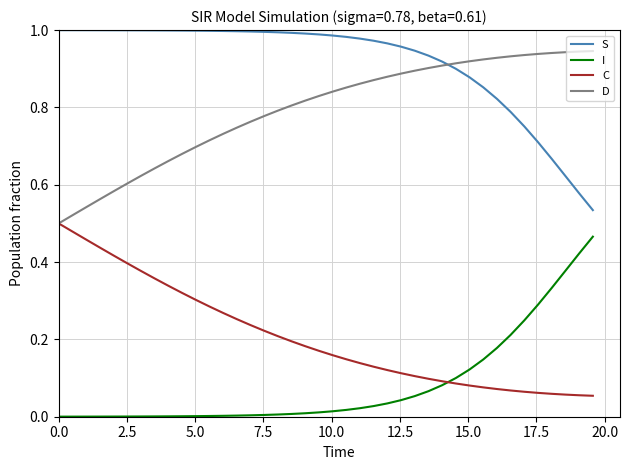

What are all the series names shown in the legend?

S, I, C, D